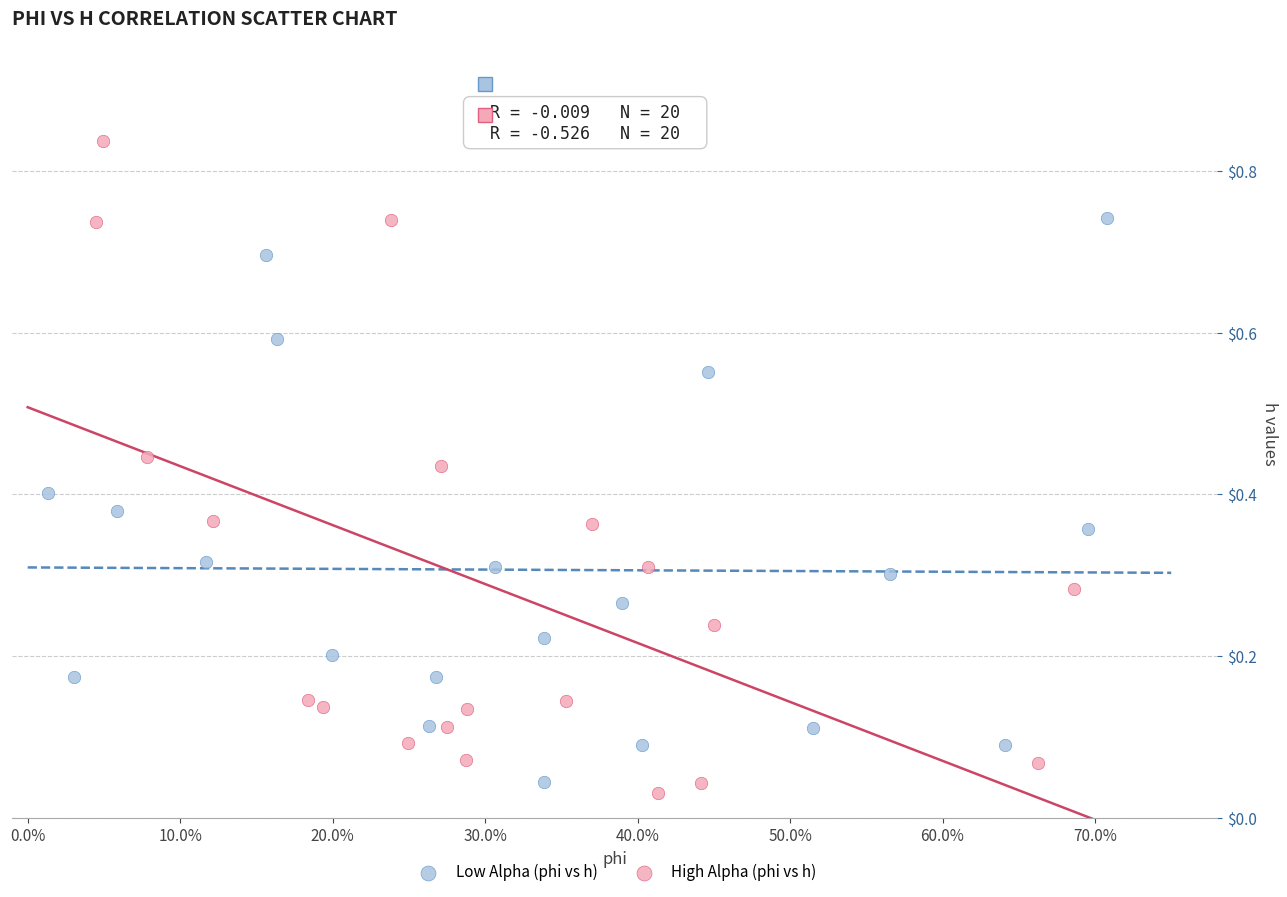

Which series reaches the minimum Y coordinate?

High Alpha (phi vs h)